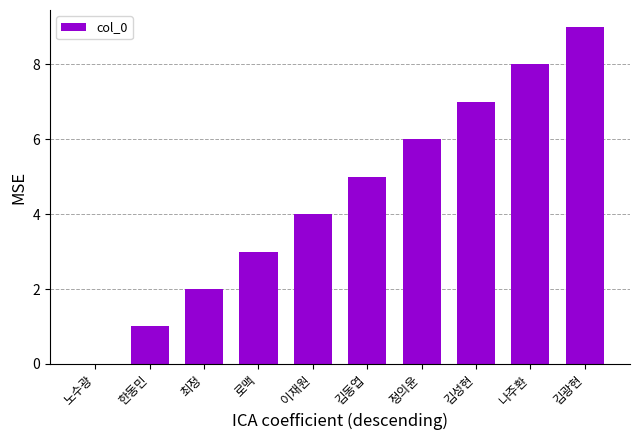

True or false: the data shows 6 at 정의윤.

True